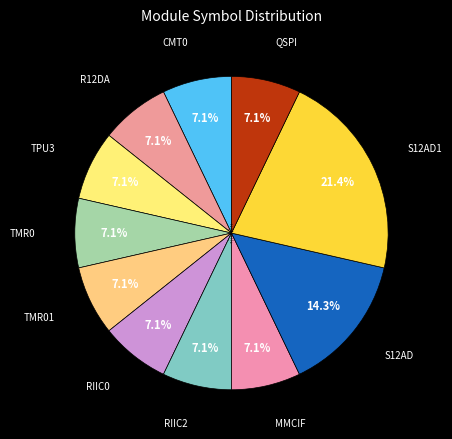

Which slice is the largest?

S12AD1